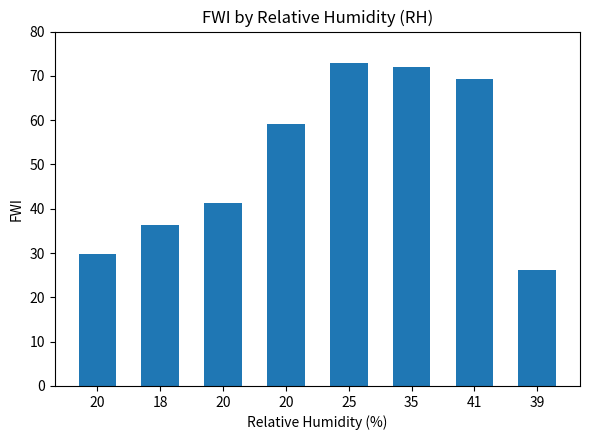

Is it true that the value at 39 is 26.2?

True